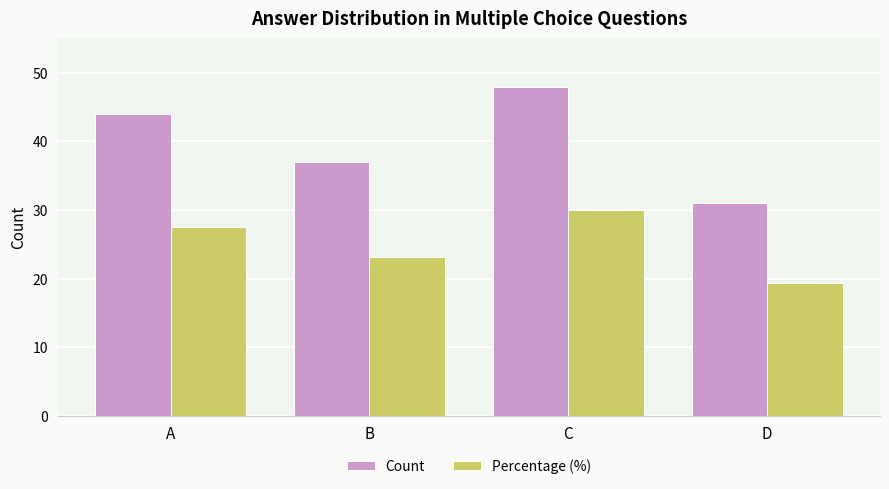

What is the sum of all Count values?

160.0